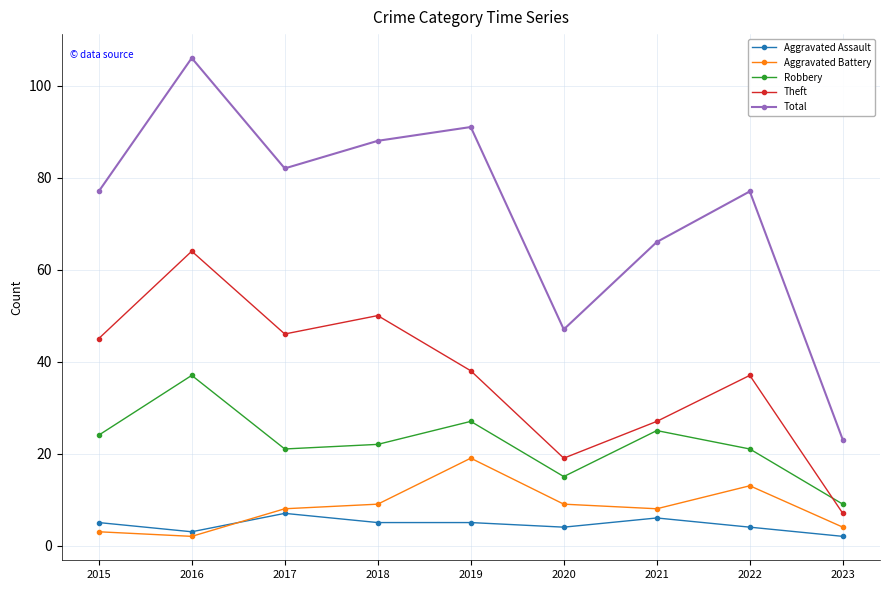

How many distinct data groups are displayed?

5